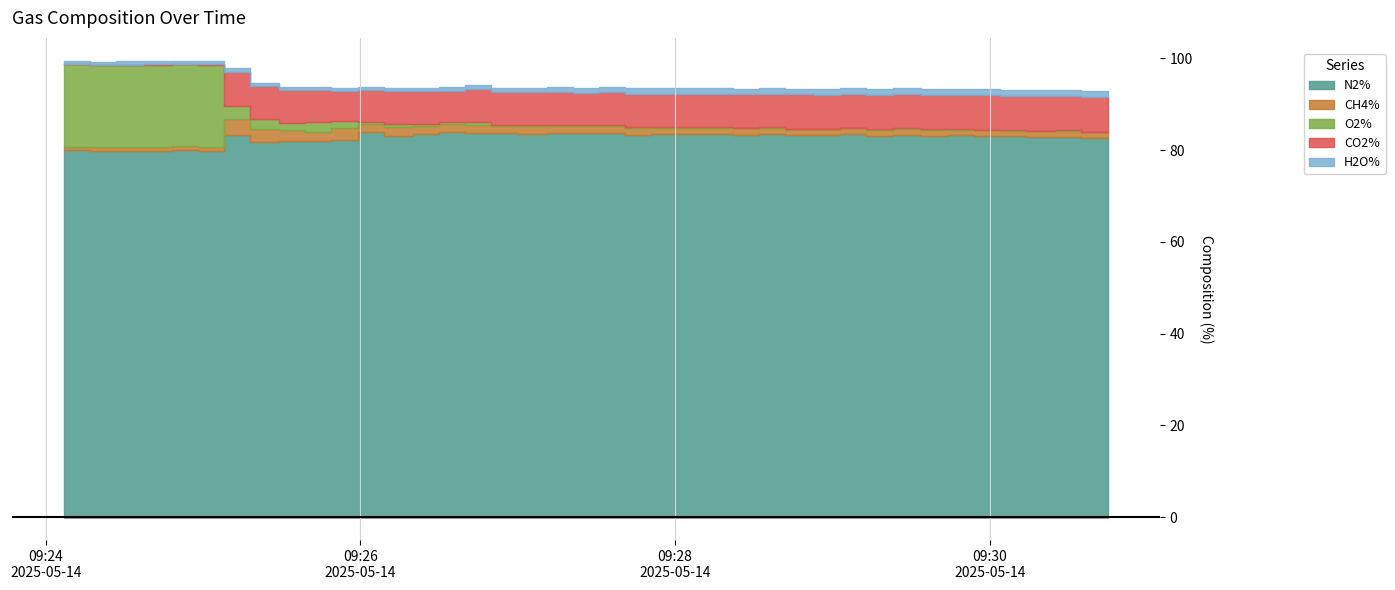

True or false: O2% has more than 0 interior local peaks.

True